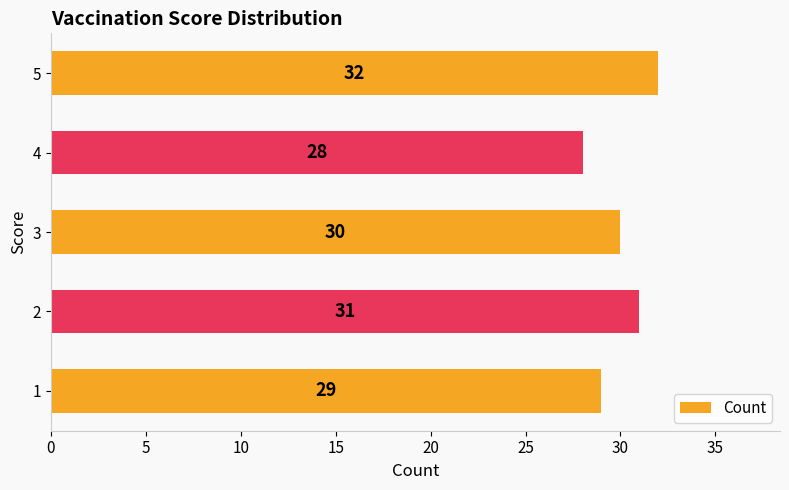

What is the average value?

30